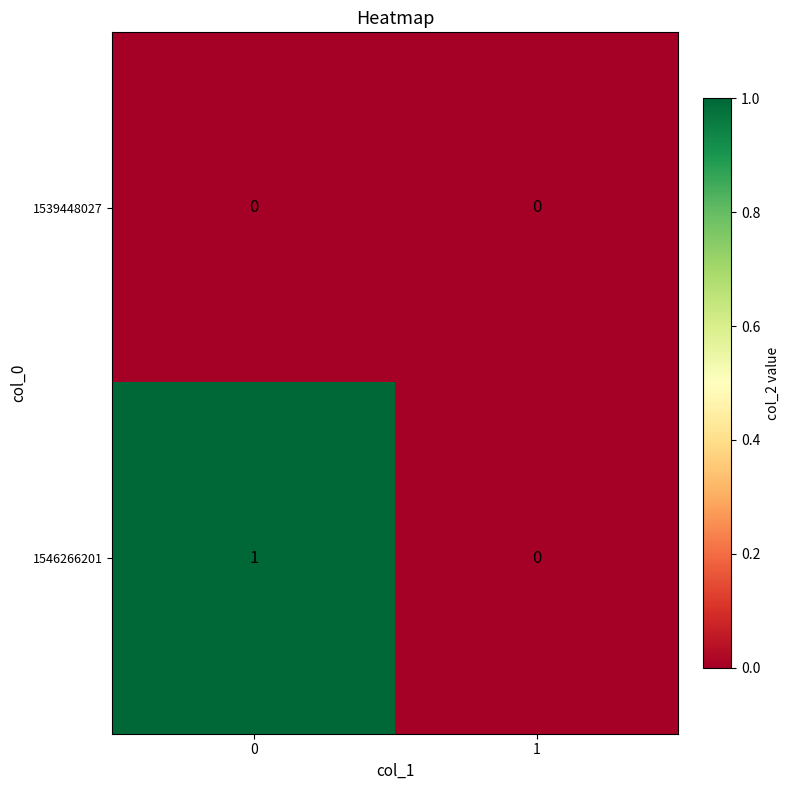

Reading left to right, list all the values displayed in this chart.

1539448027: 0=0	1=0
1546266201: 0=1	1=0